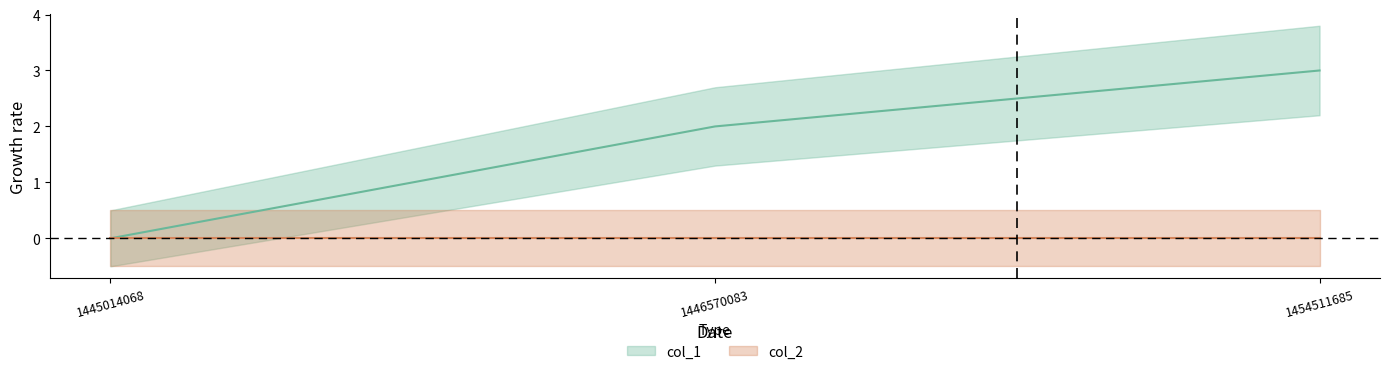

Where is the data nearest to the value 1?

1445014068